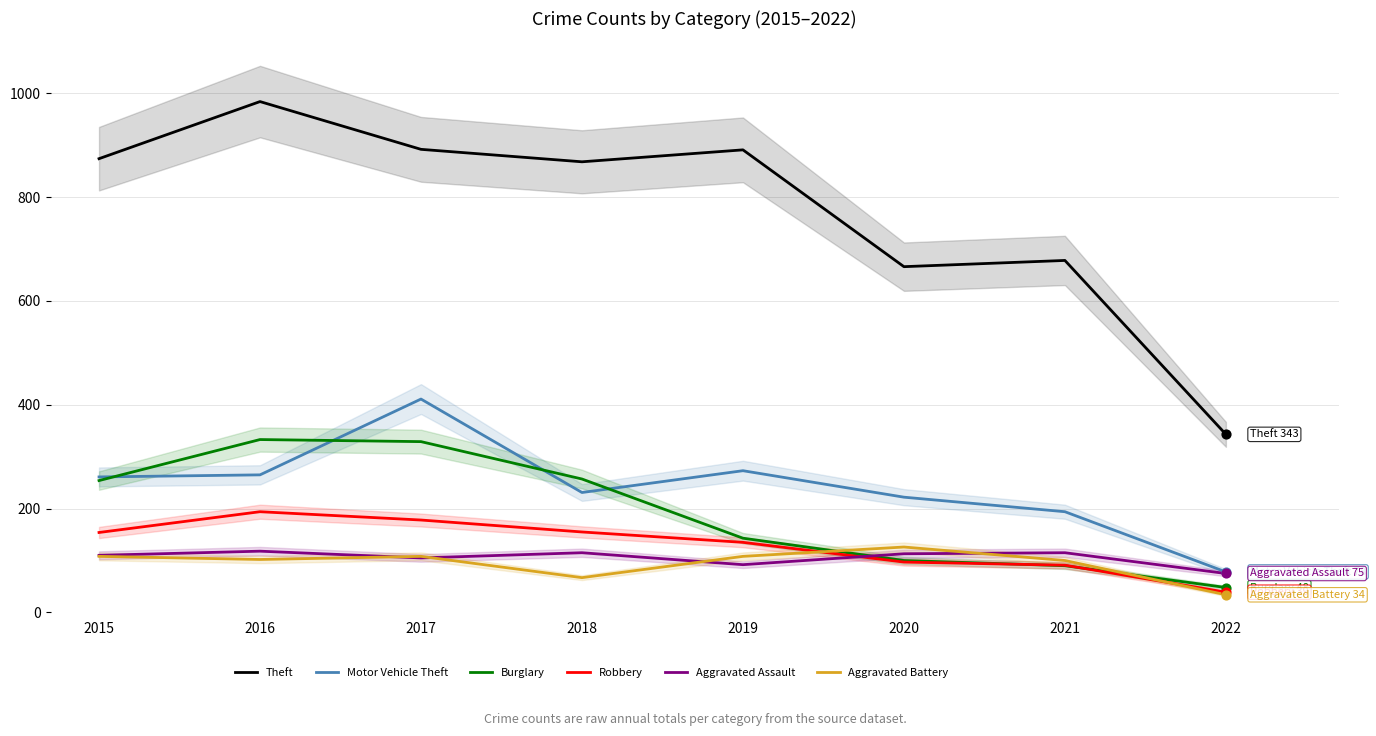

Which series has the widest spread of Y values?

Theft